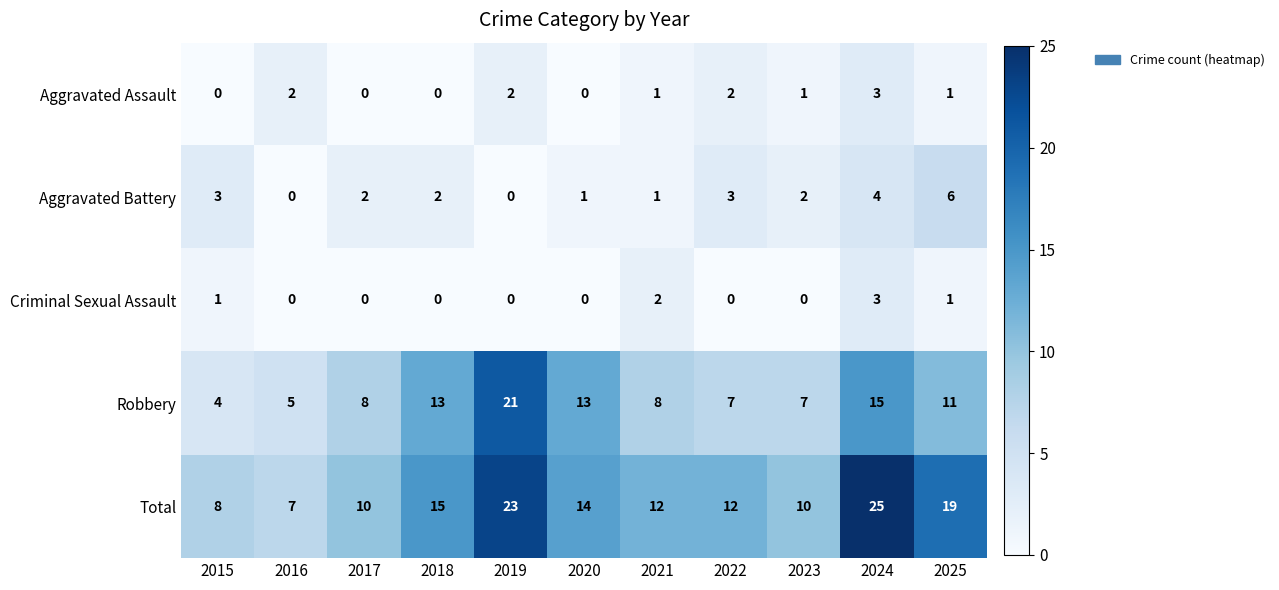

At which category is the sum across all series the highest?

2024